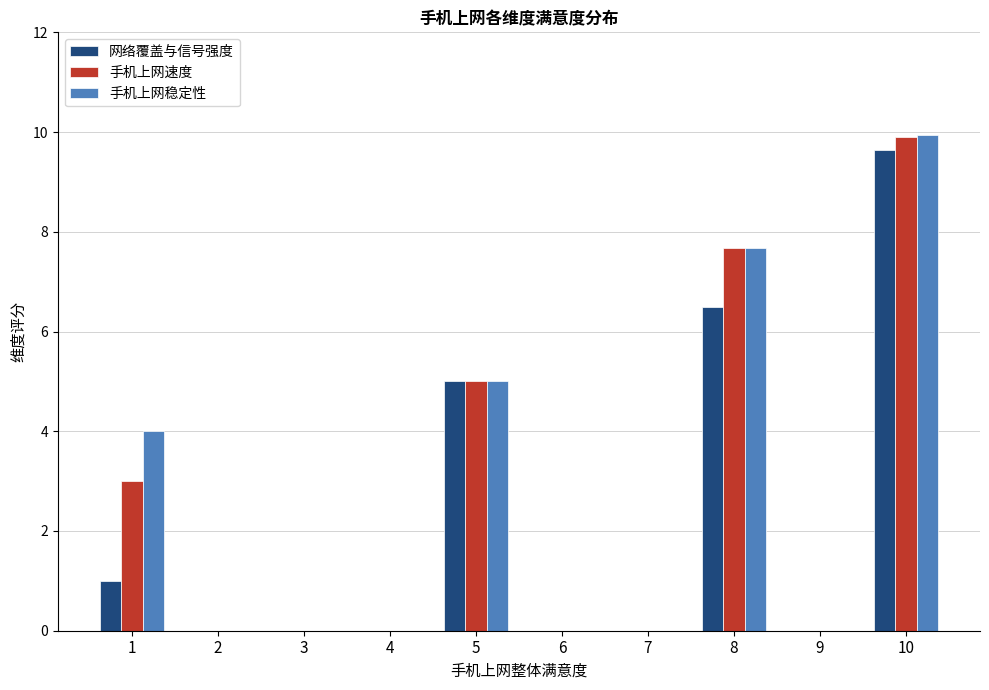

What is the sum of the 手机上网稳定性 values at 6 and 10?

9.9